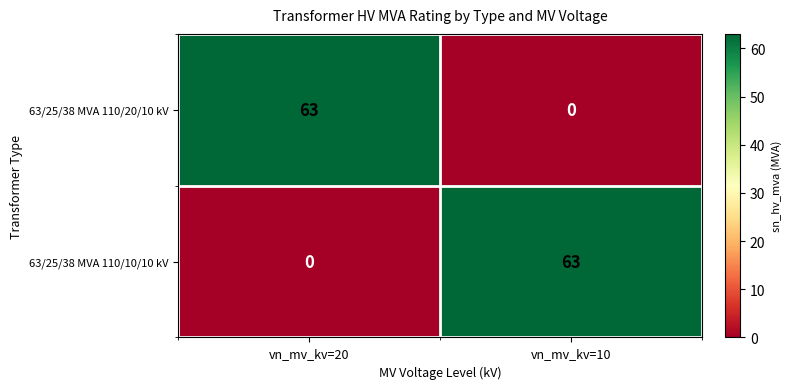

At which label does 63/25/38 MVA 110/20/10 kV reach its minimum?

vn_mv_kv=10